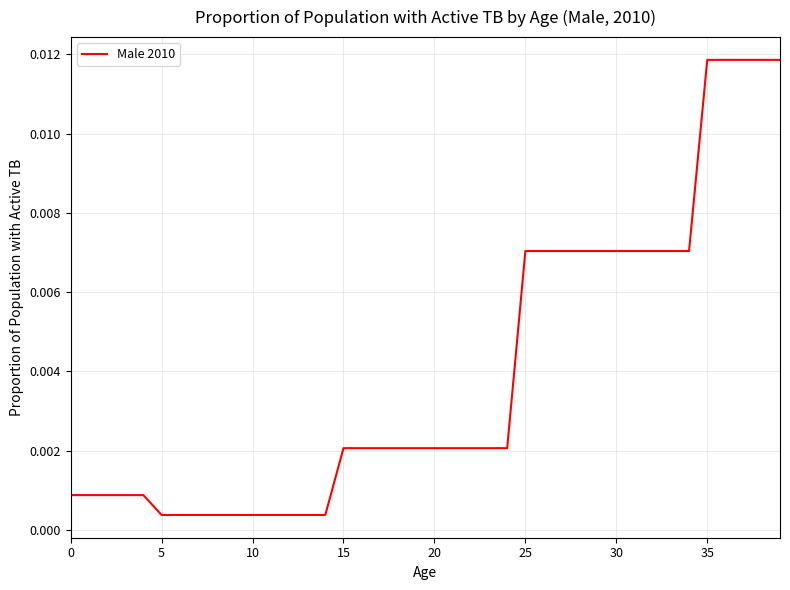

At which category does the chart reach its peak across all series?

35